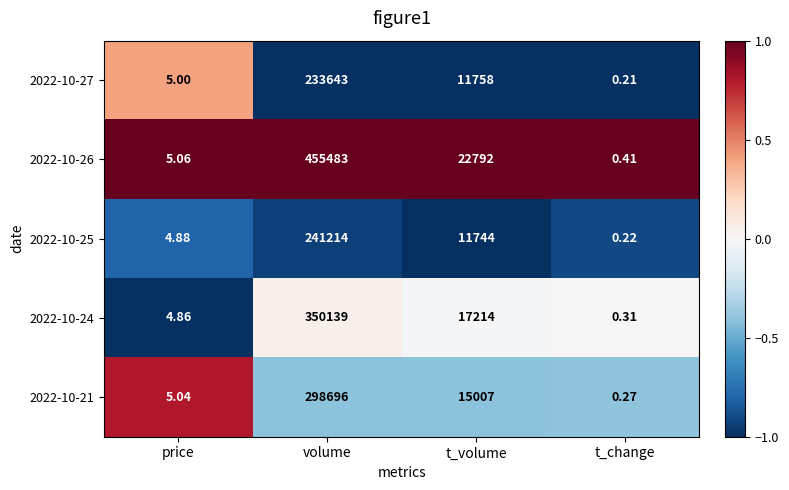

Is the value of 2022-10-26 at t_volume greater than the value of 2022-10-25 at t_volume?

Yes